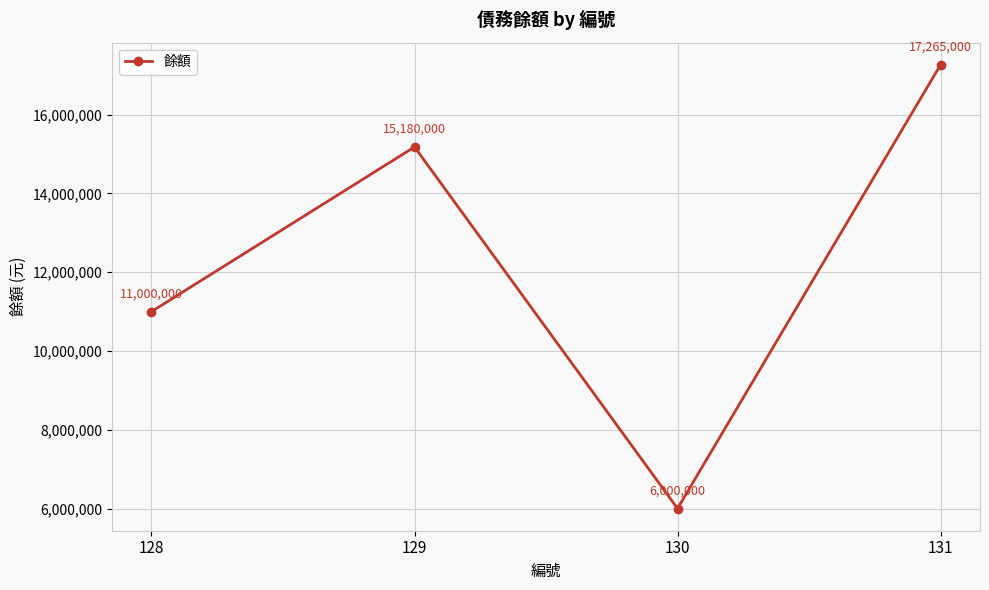

How many values are between 11000000 and 17265000?

3